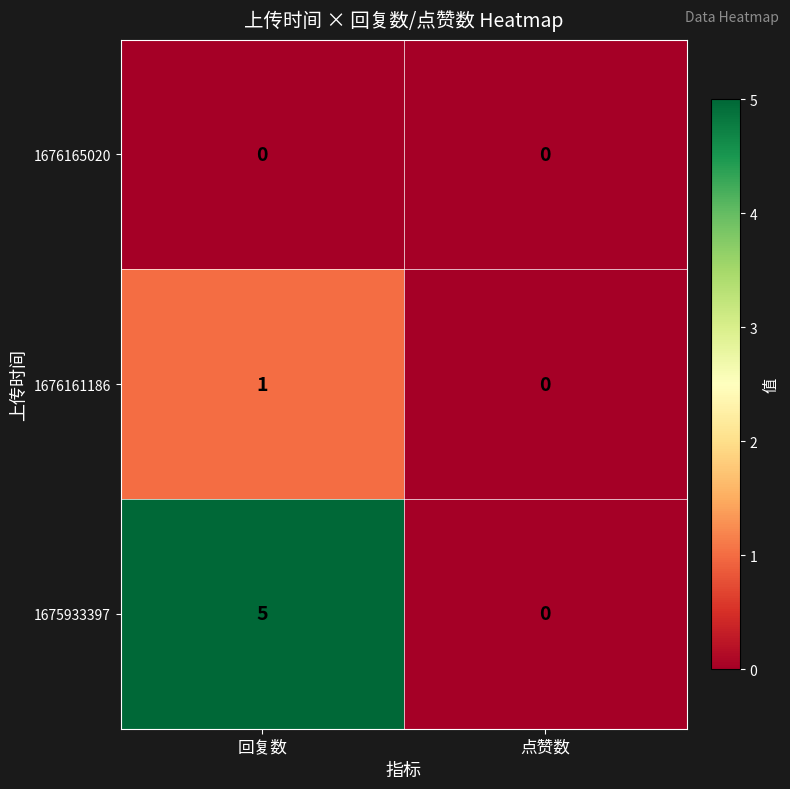

How many distinct data groups are displayed?

3